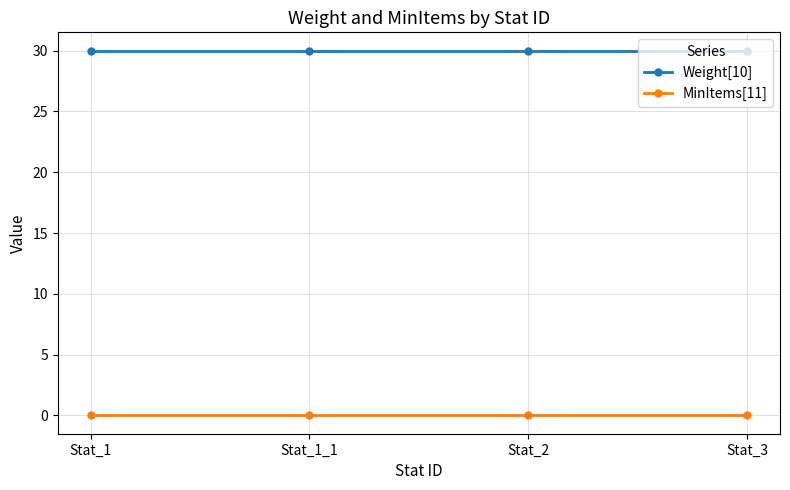

At how many categories does at least one series exceed 12?

4